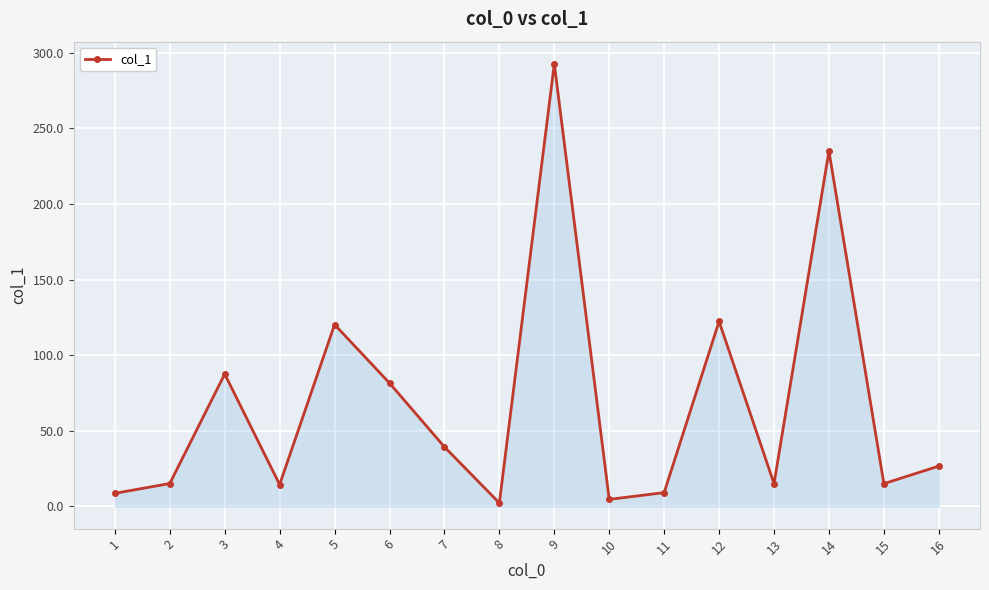

How many lines are shown in the chart?

1